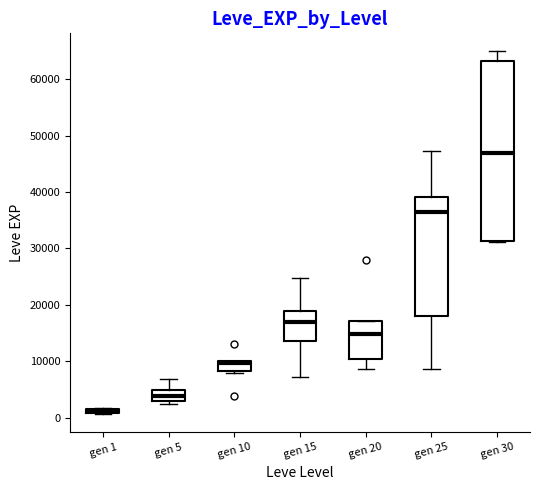

Which box is the tallest, from its lower edge to its upper edge?

gen 30